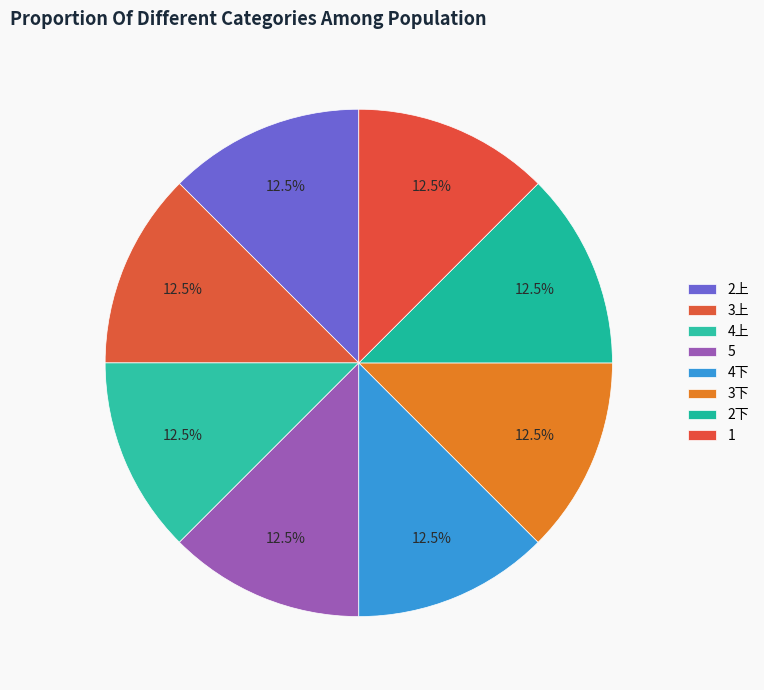

Count the number of slices in the pie.

8